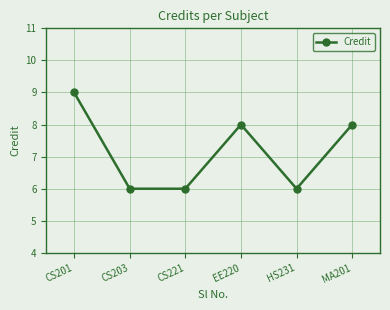

What is the difference between the values at CS203 and CS201?

3